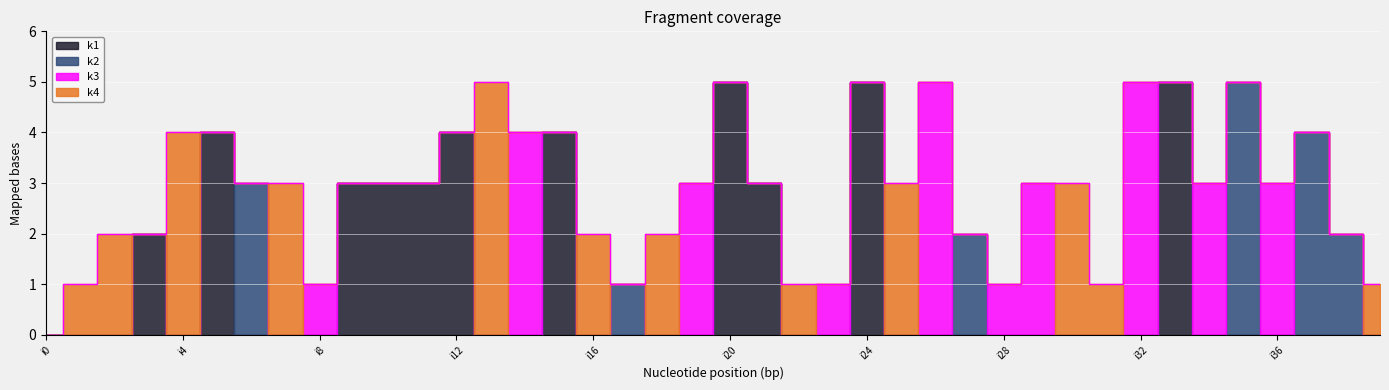

What is the approximate value of k3 at i8?

1